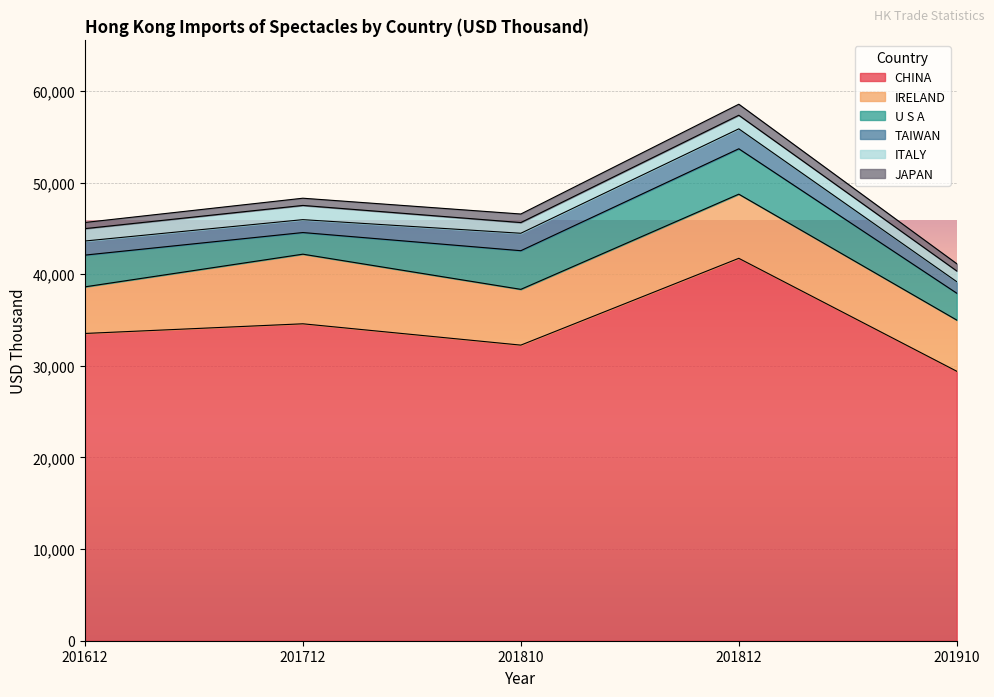

What is the difference between the U S A values at 201812 and 201810?

735.9